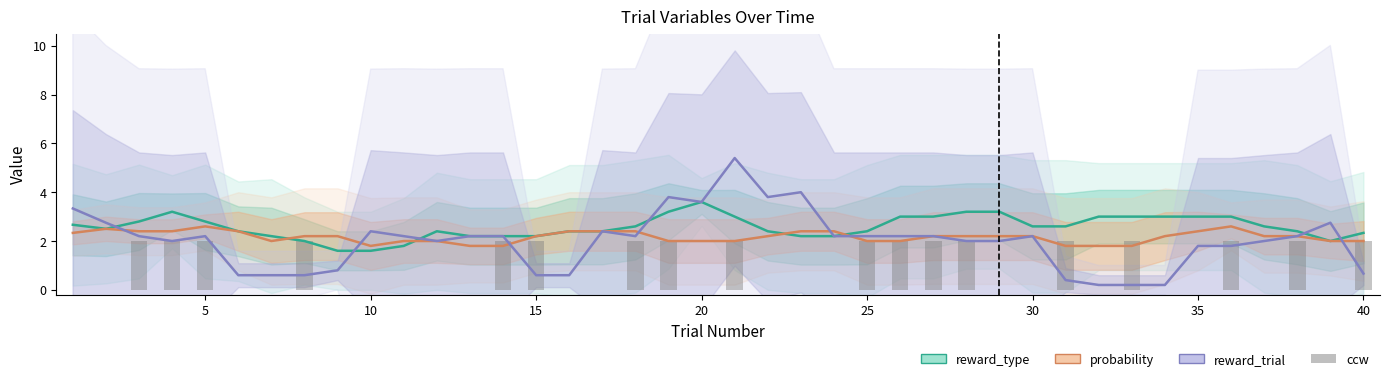

What is the value of the ccw bar at the 18th from the left?

2.0